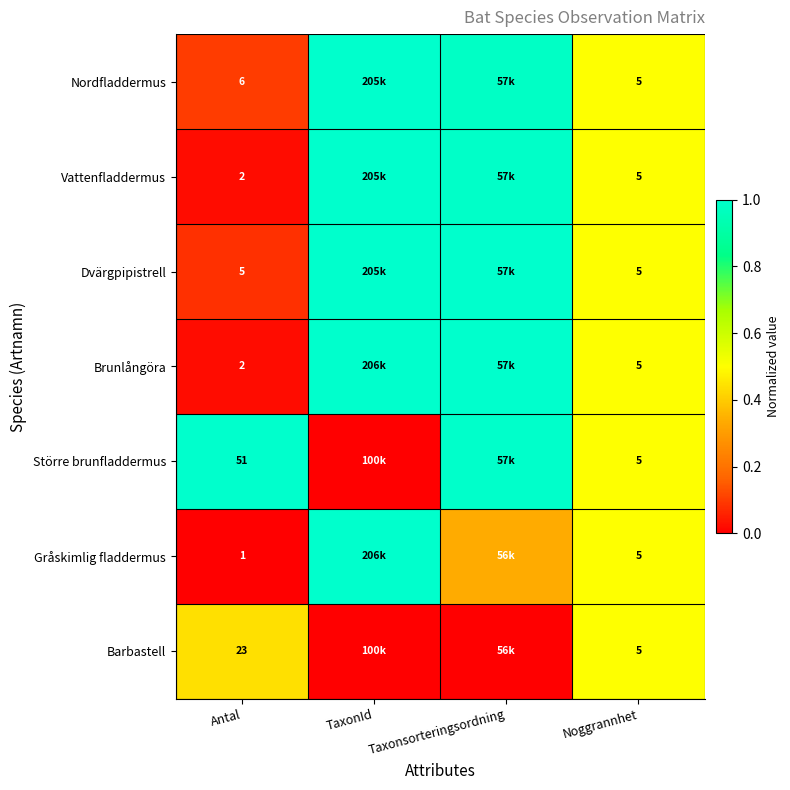

What is the sum of all Nordfladdermus values?

2.6